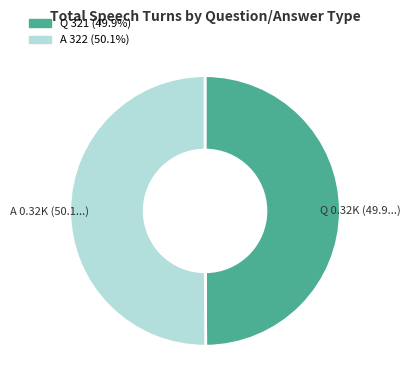

Approximately how many times larger is the value at A compared to Q?

1.0